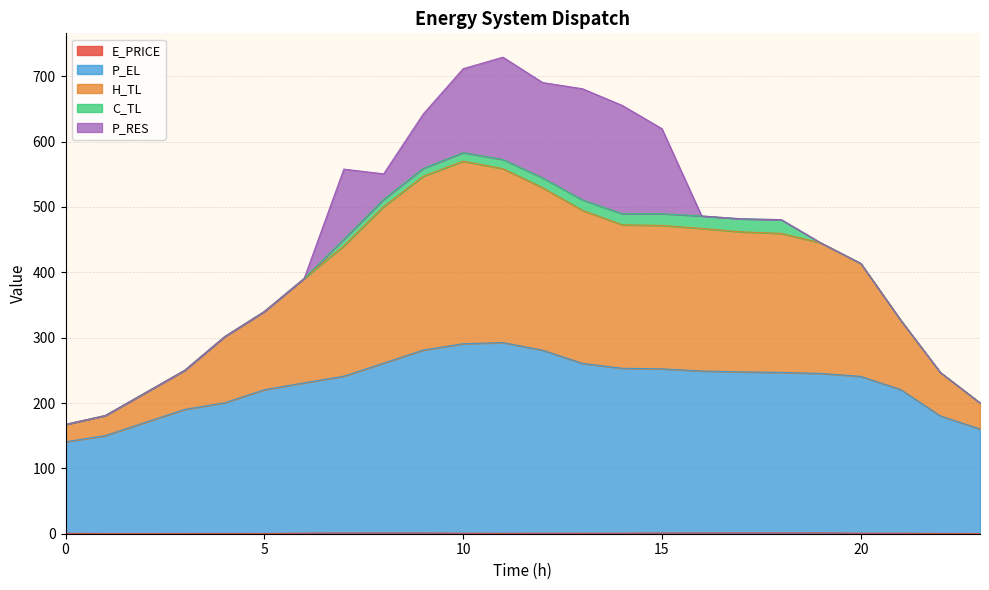

In P_EL, how many points are higher than both neighbors (excluding endpoints)?

1